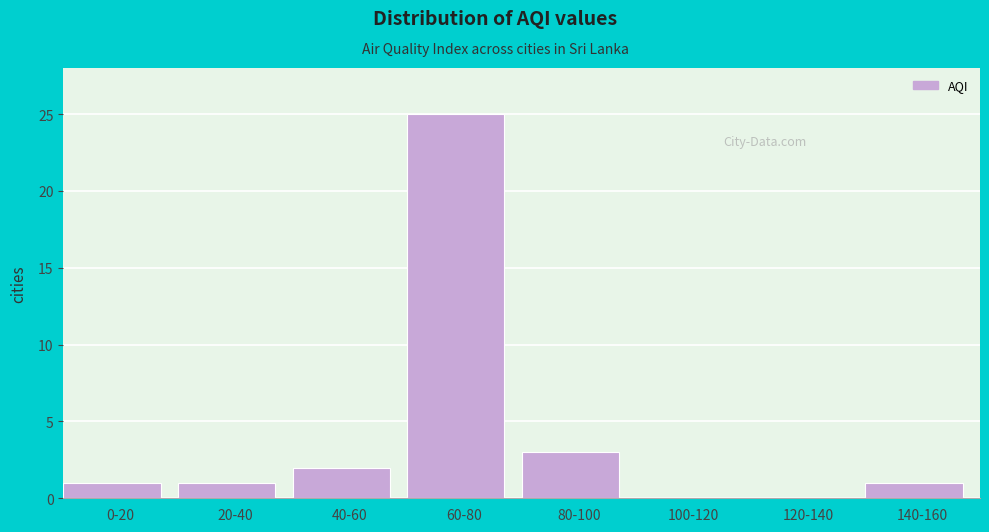

Reading left to right, list all the values displayed in this chart.

0-20=1	20-40=1	40-60=2	60-80=25	80-100=3	100-120=0	120-140=0	140-160=1